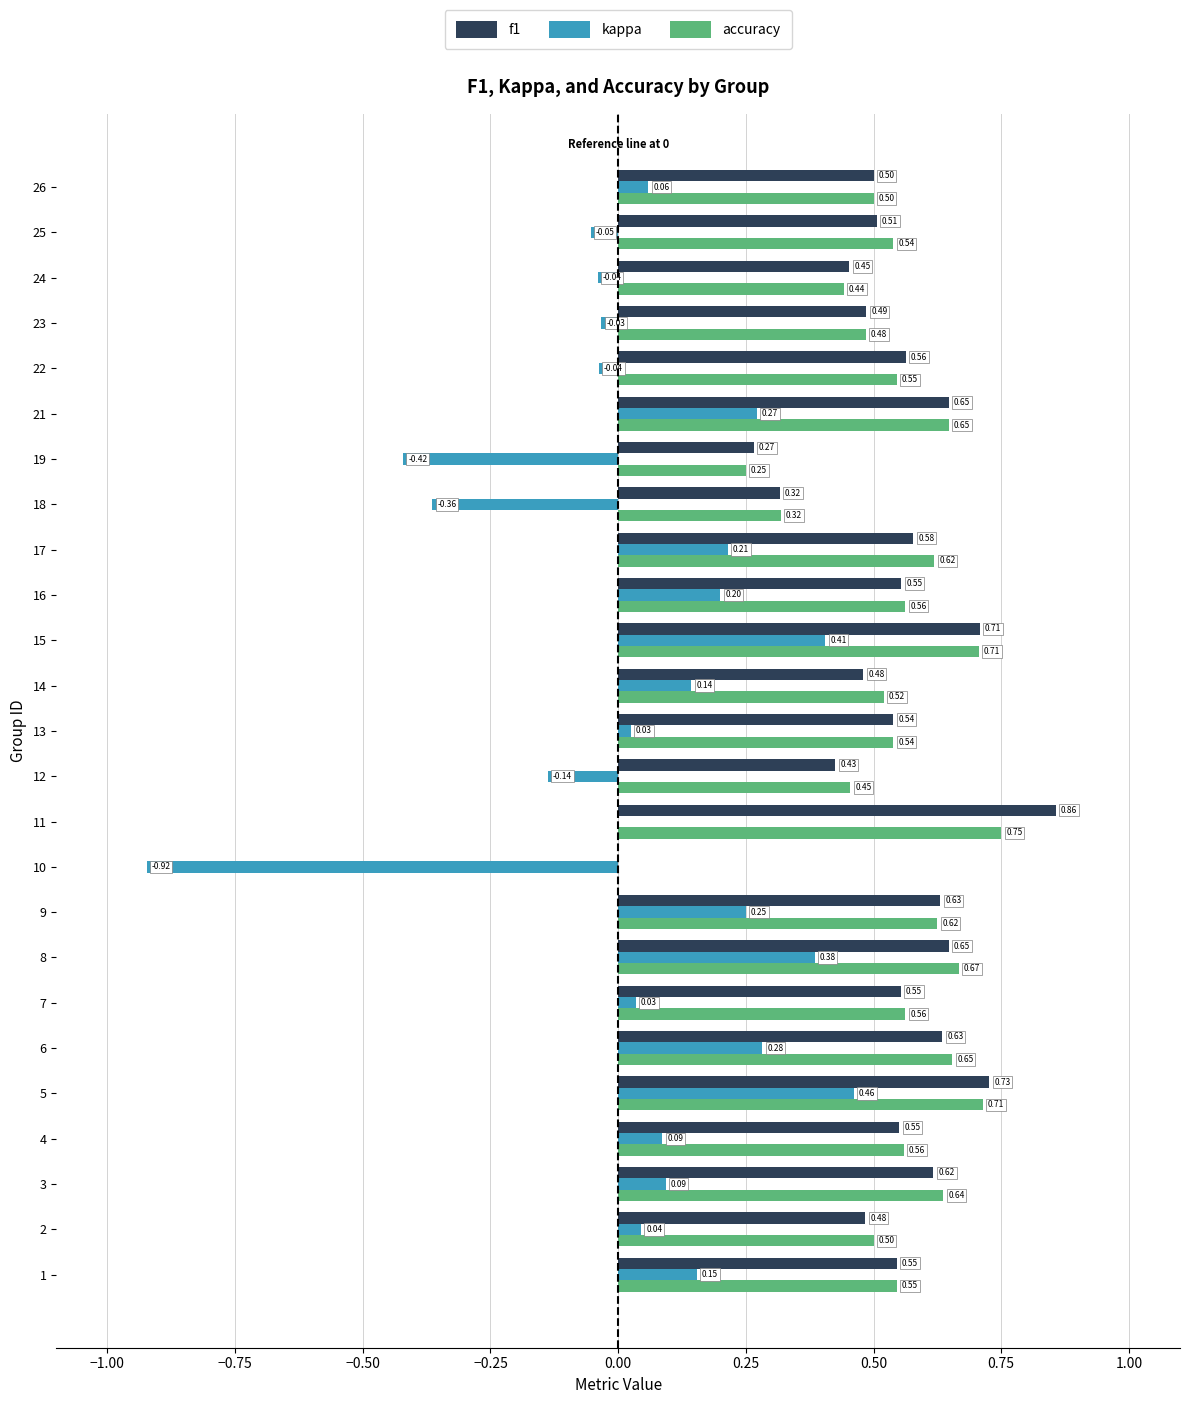

What is the sum of the accuracy values at 17 and 23?

1.1